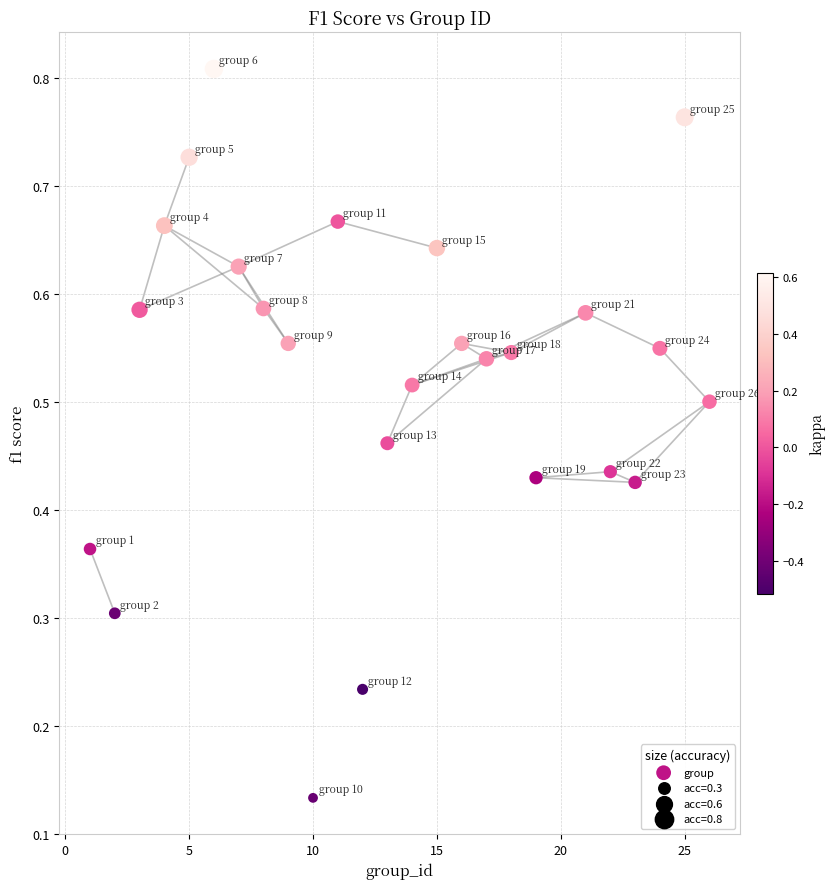

What is the range of X values (max minus min)?

25.0